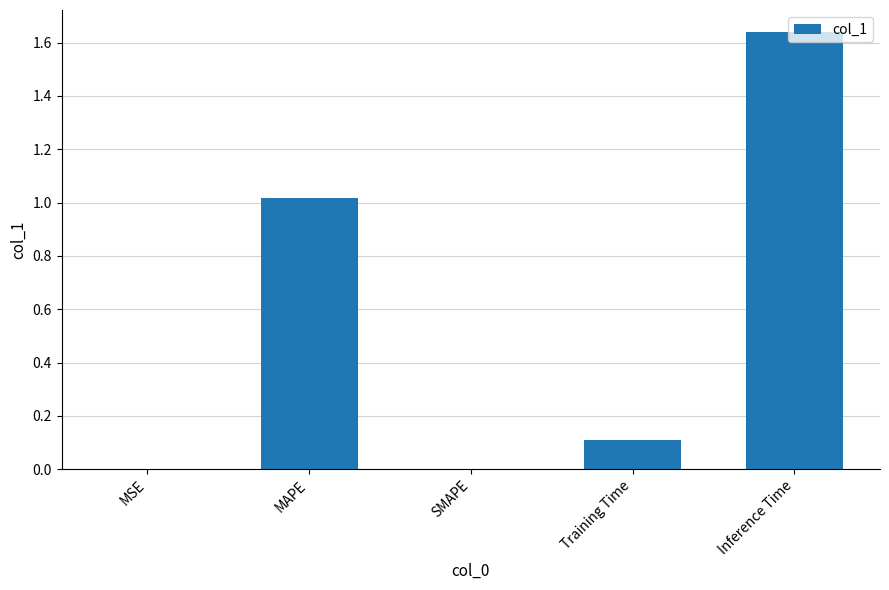

Which label corresponds to the largest value in the chart?

Inference Time